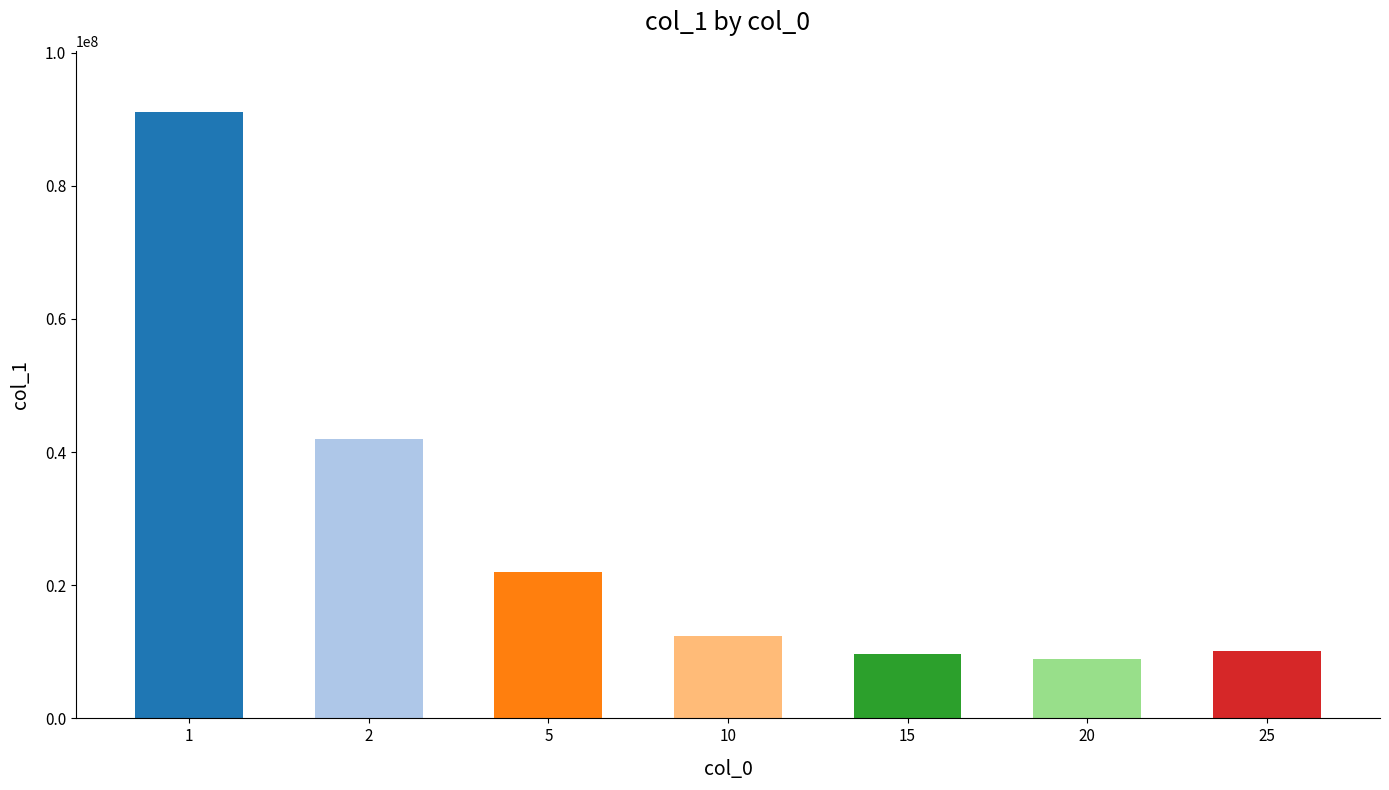

How many distinct data groups are displayed?

1